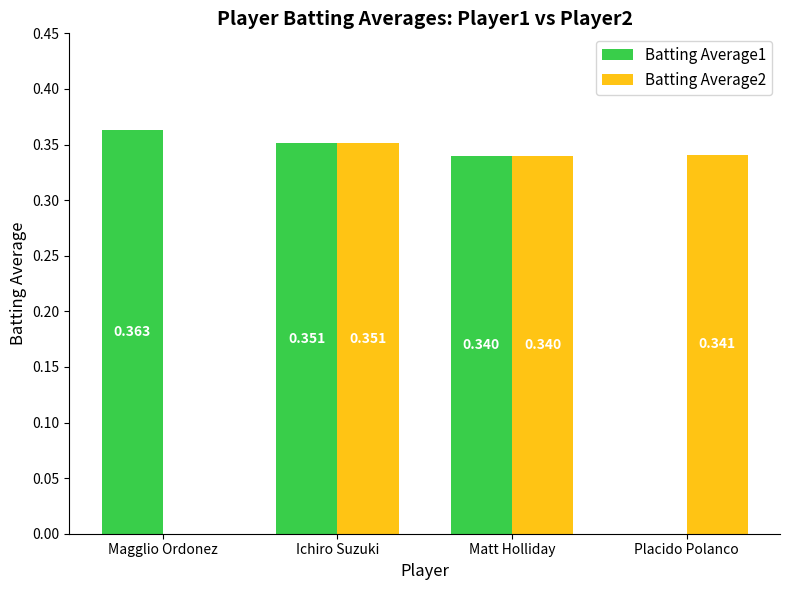

Reading left to right, extract all data points from this chart.

Batting Average1: 0.4	0.4	0.3	0.0
Batting Average2: 0.0	0.4	0.3	0.3